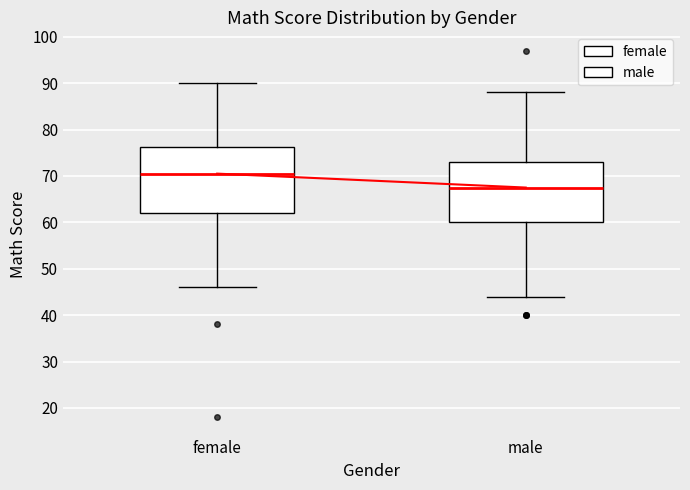

Reading left to right, read every box against the y-axis: the position of its median line, the range the box covers, and the ends of its whiskers. The values are not printed on the chart, so give them approximately, as read against the axis.

female: median 71, box 62 to 76, whiskers 46 to 90
male: median 68, box 60 to 73, whiskers 44 to 88